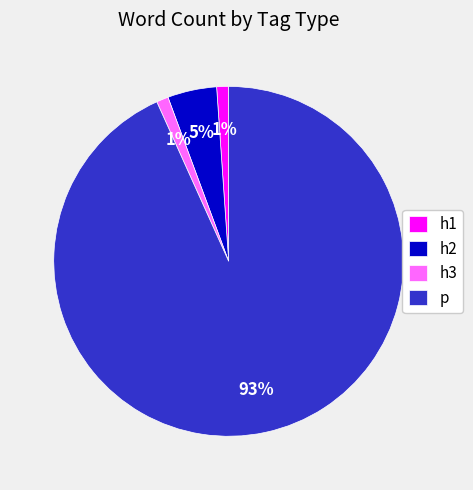

How many slices are in this pie chart?

4